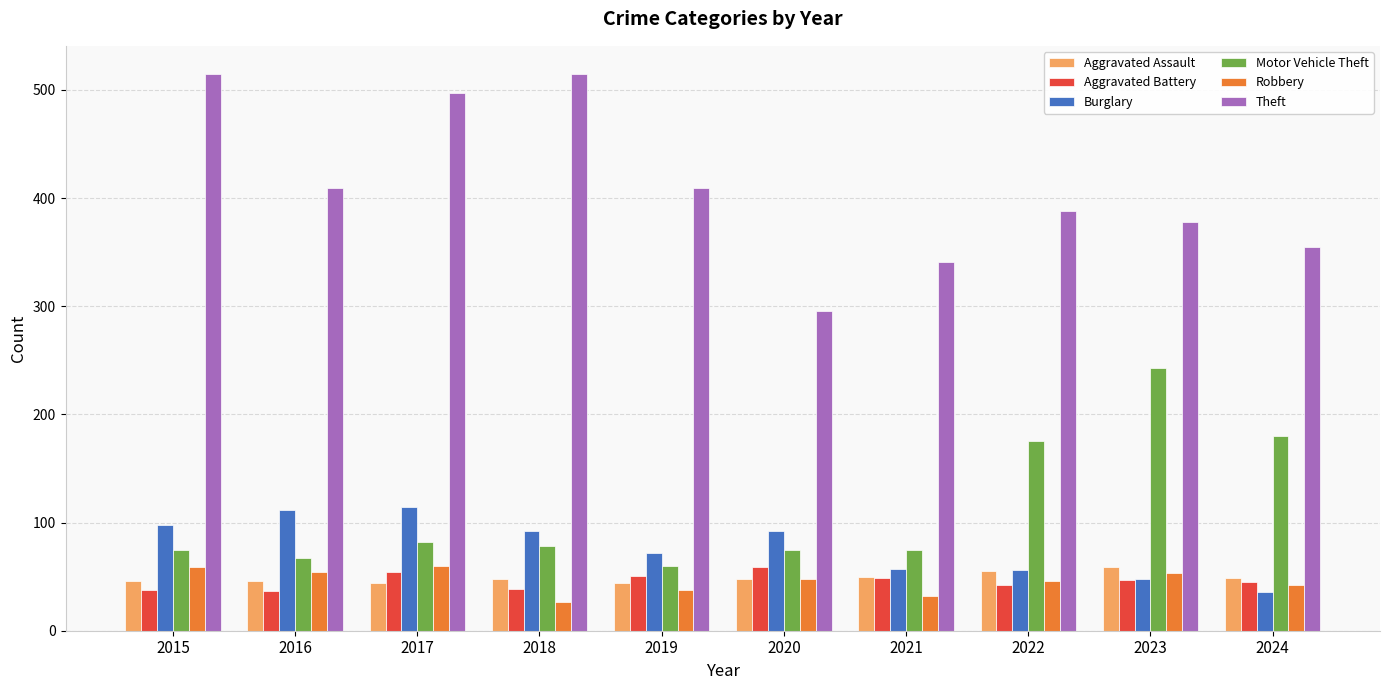

Which series has the largest total across all categories?

Theft